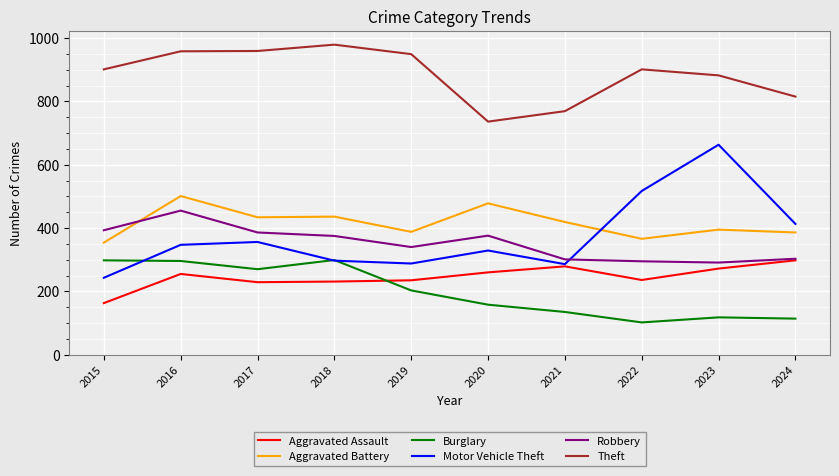

True or false: Burglary and Aggravated Battery cross at least once.

False